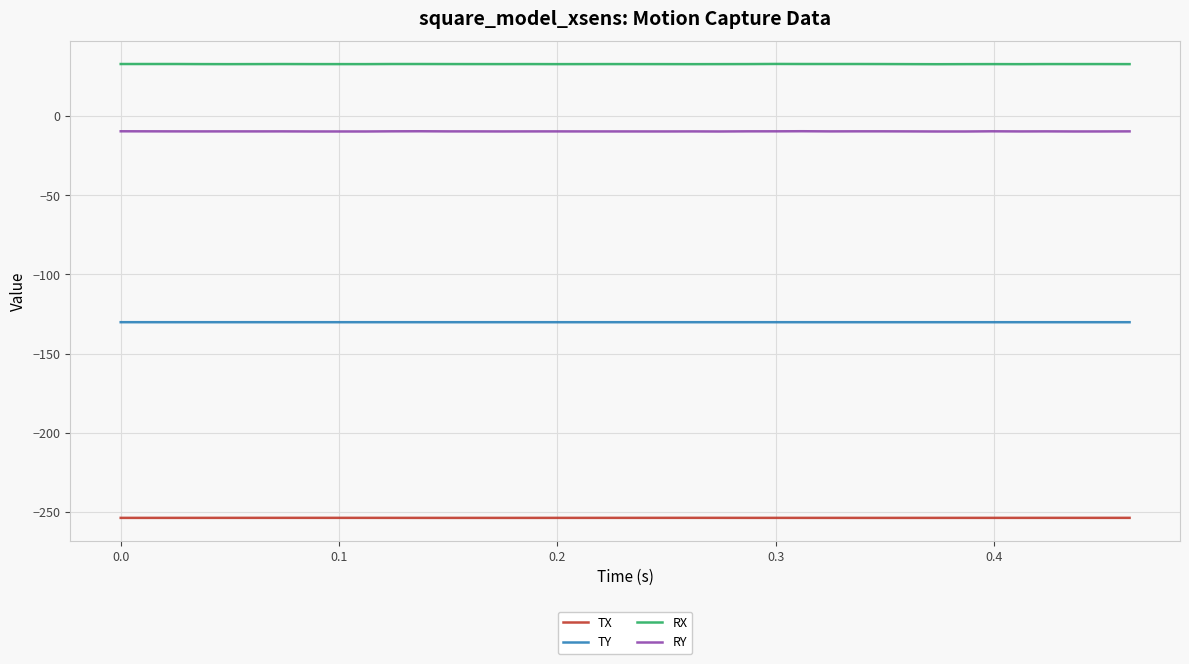

True or false: RY and RX cross at least once.

False